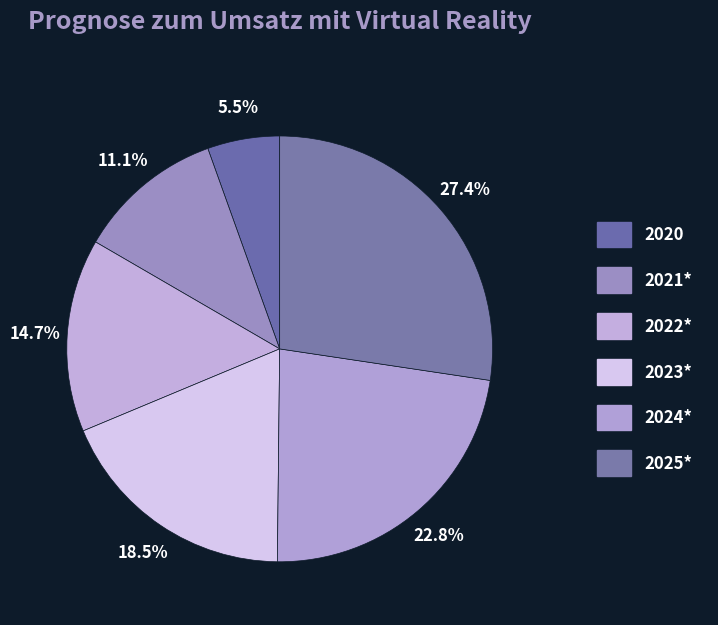

How many slices are in this pie chart?

6